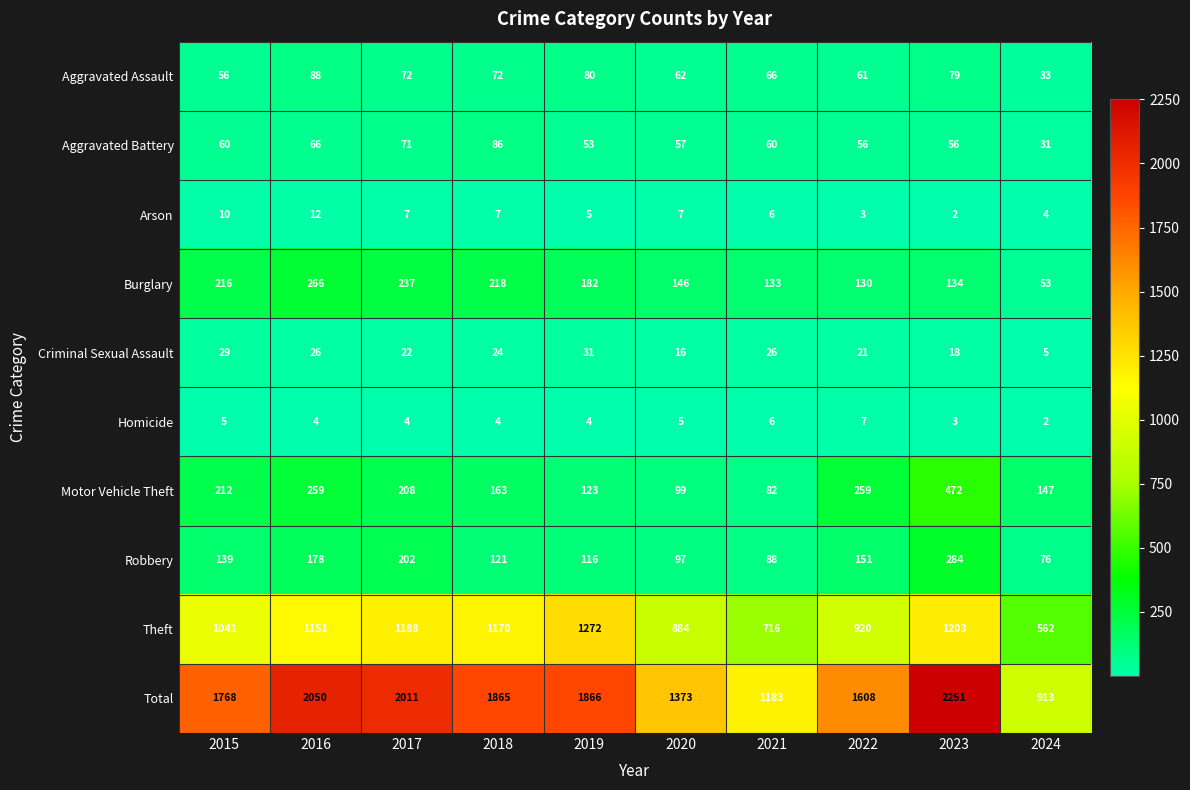

What is the greatest value displayed?

2251